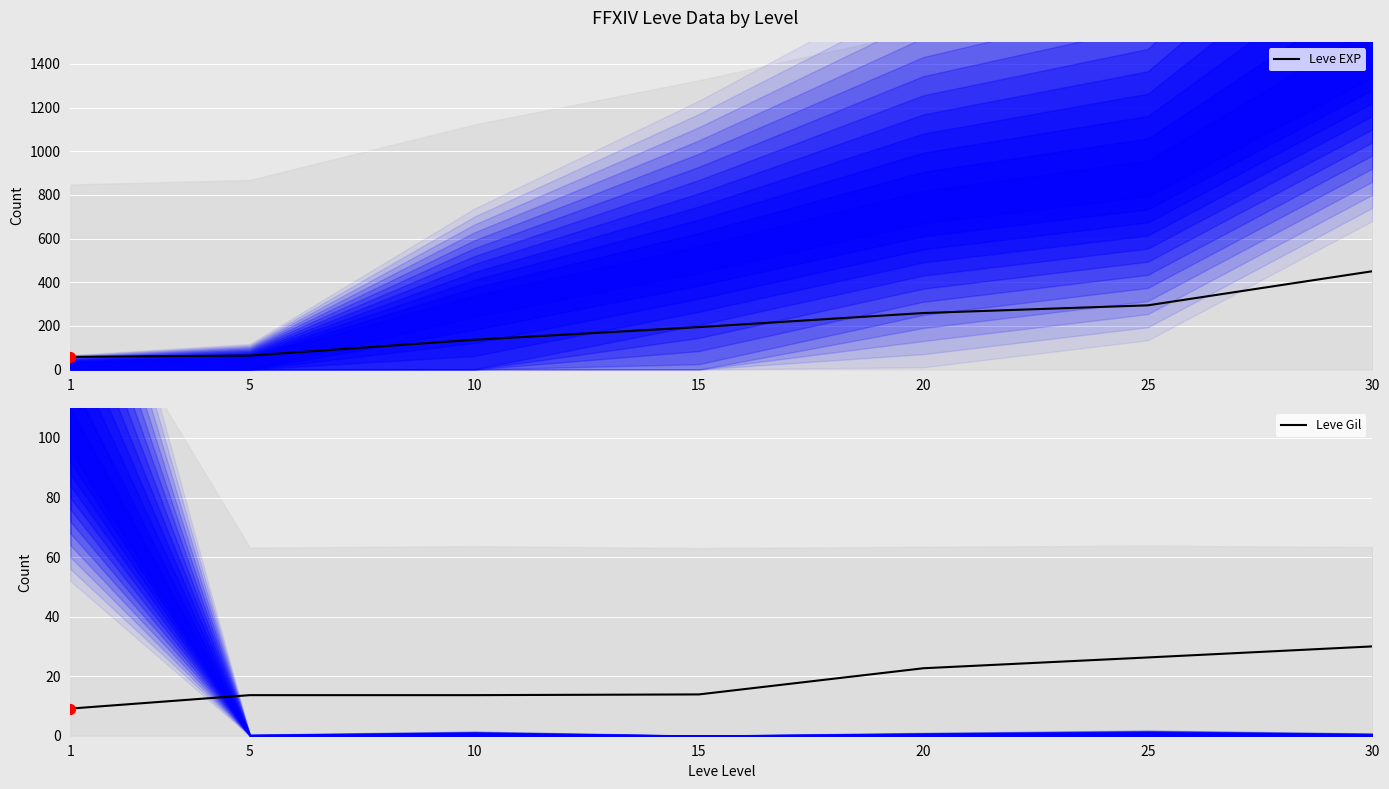

Is the value of Leve Gil at 10 greater than the value of Leve EXP at 30?

No